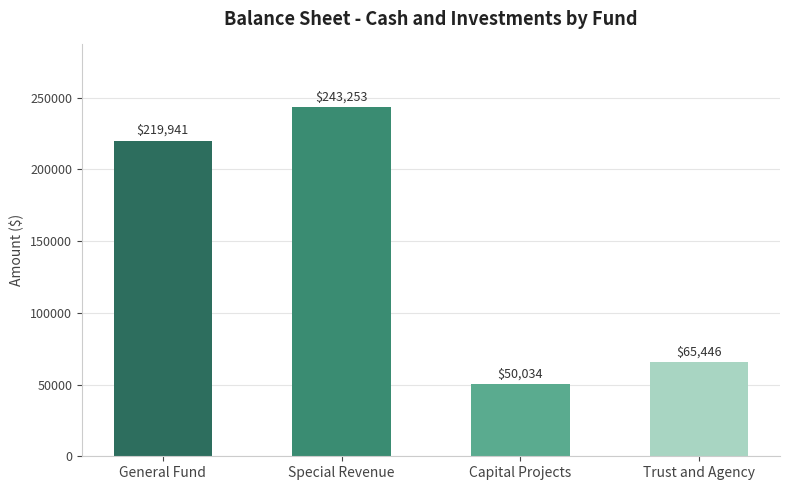

What is the difference between the second highest and second lowest values?

154495